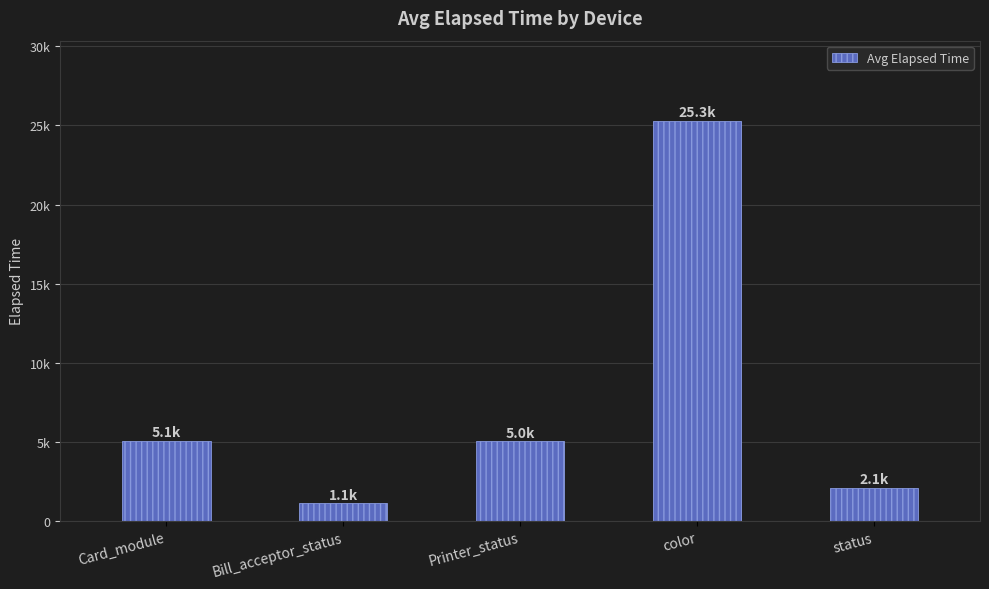

Rank the categories by value from lowest to highest.

Bill_acceptor_status, status, Printer_status, Card_module, color